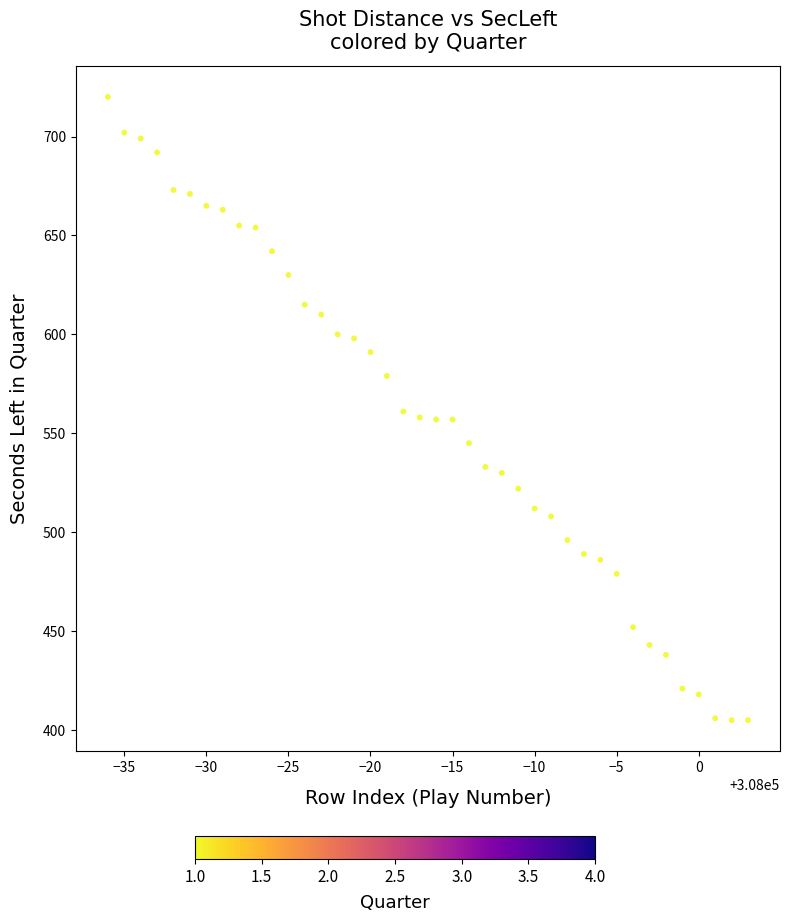

What is the range of Y values (max minus min)?

315